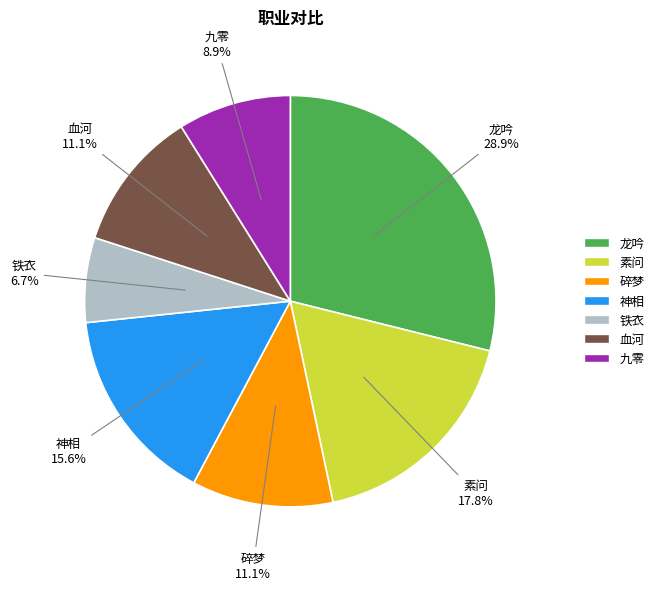

What is the ratio of the value at 神相 to the value at 血河?

1.4